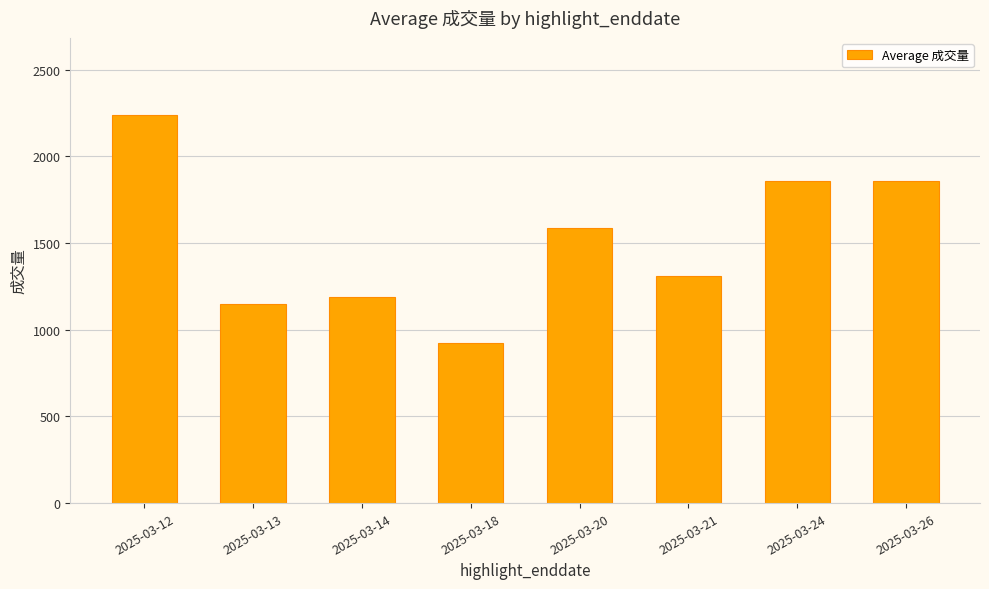

What value does the data have at 2025-03-24?

1859.0